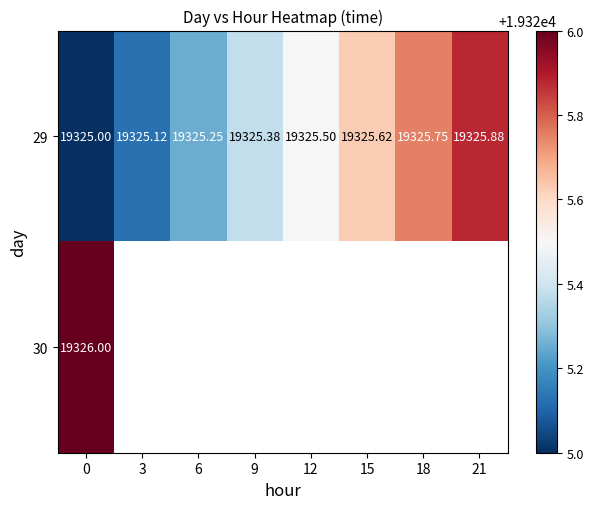

The 29 series shows 5599.9 at 15. True or false?

False